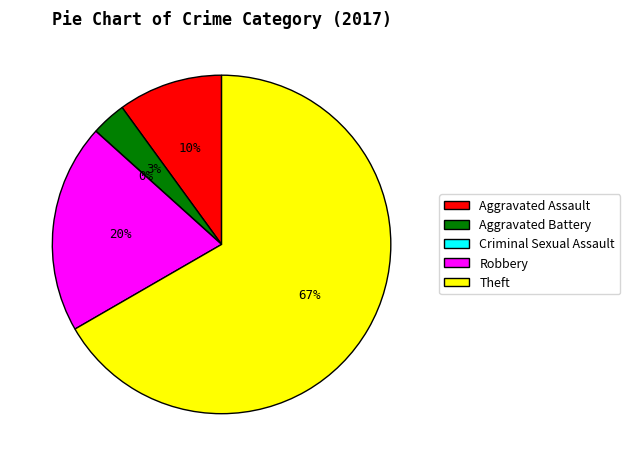

What is the smallest slice in the pie chart?

Criminal Sexual Assault